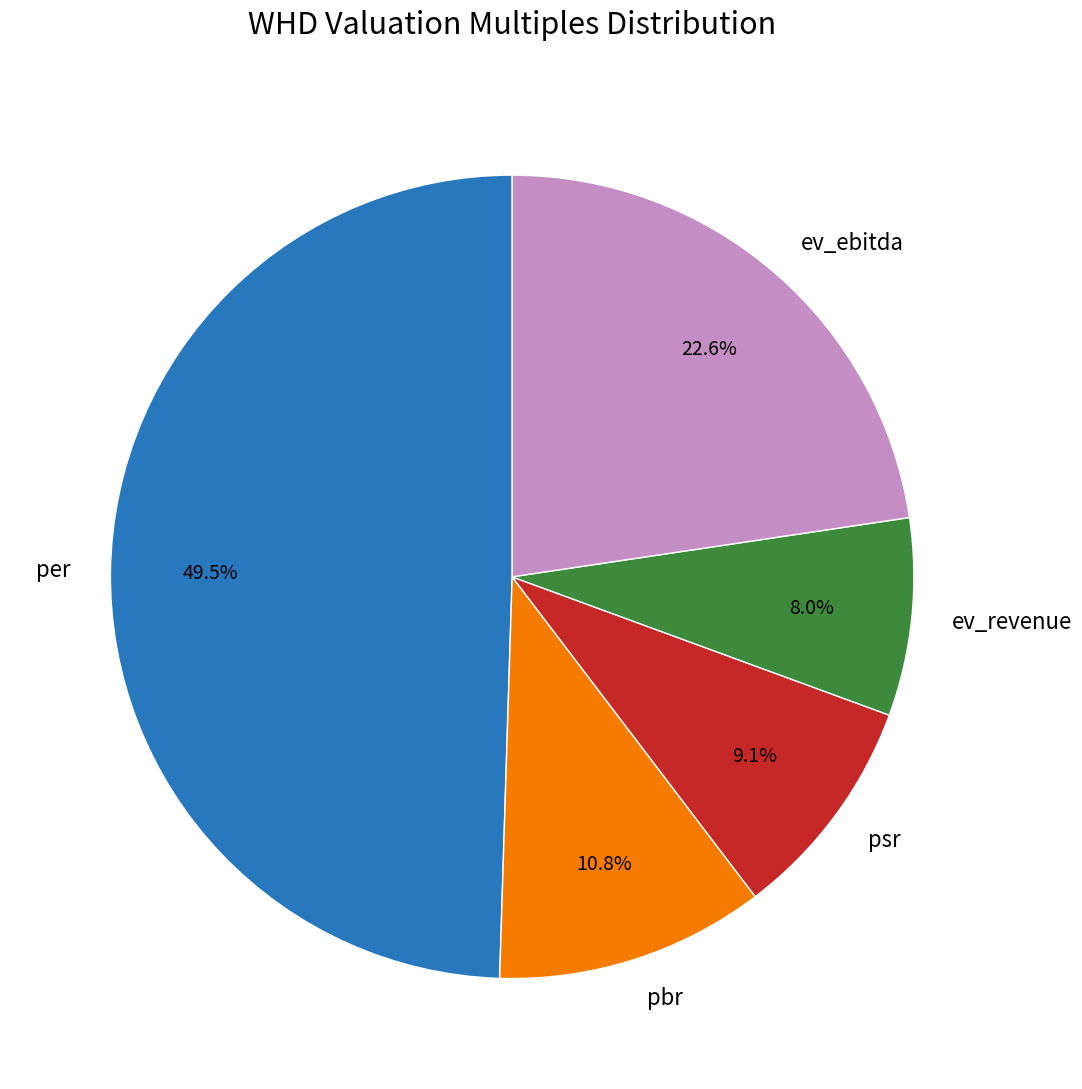

How many slices are in this pie chart?

5